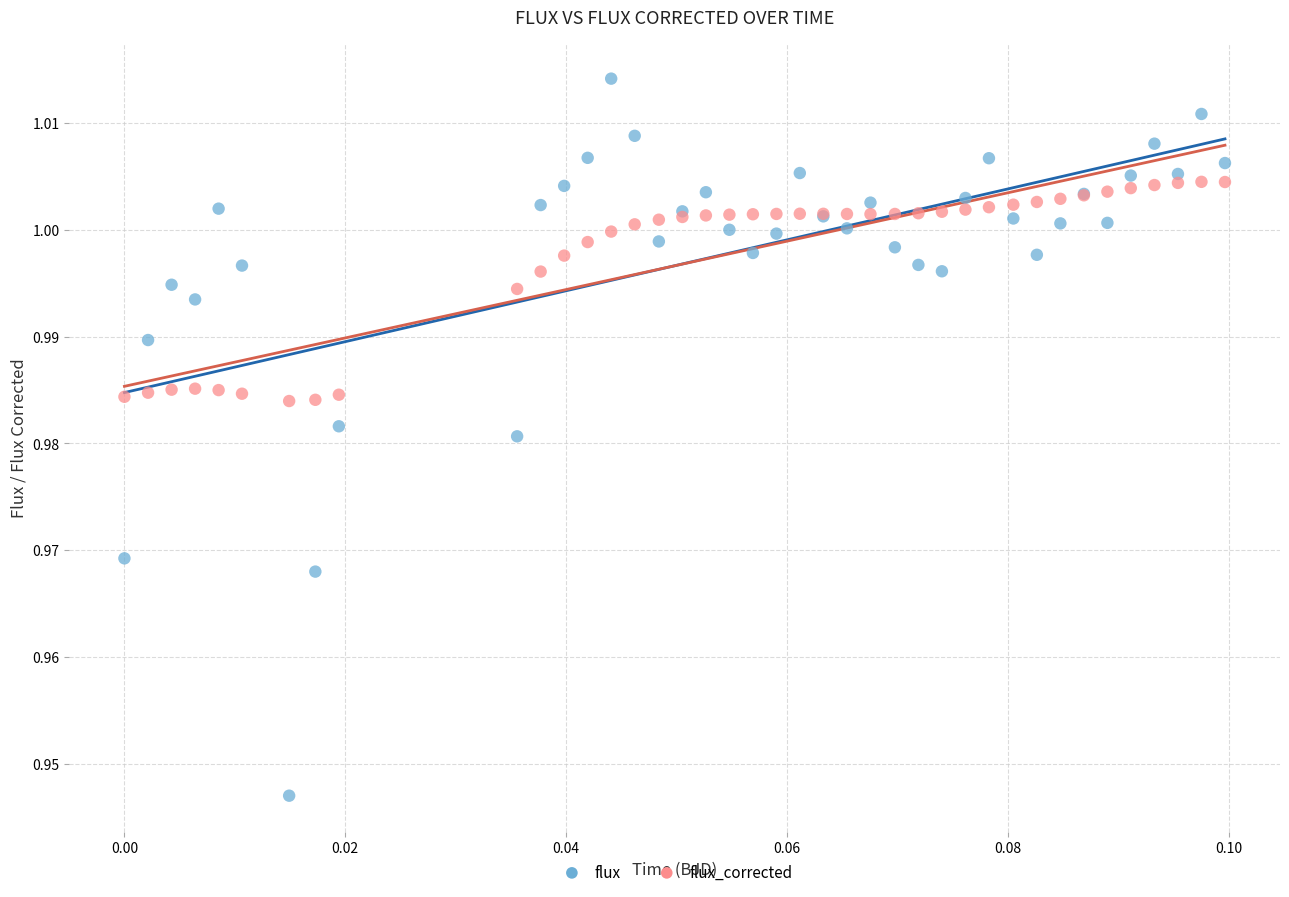

Which series reaches the maximum Y coordinate?

flux